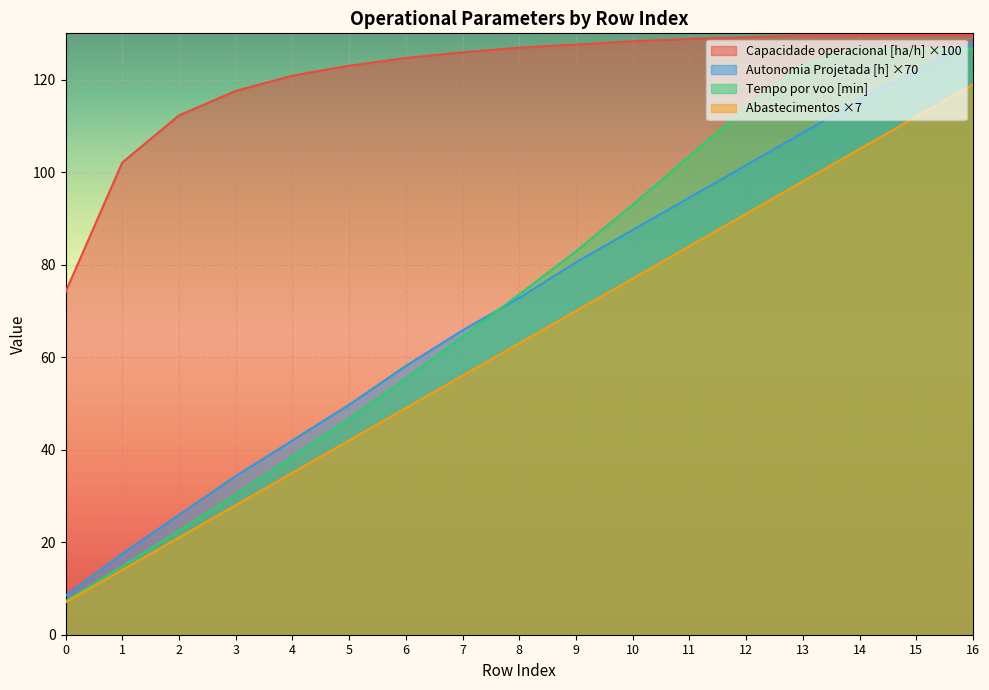

What is the spread (max minus min) of values at 6?

75.7